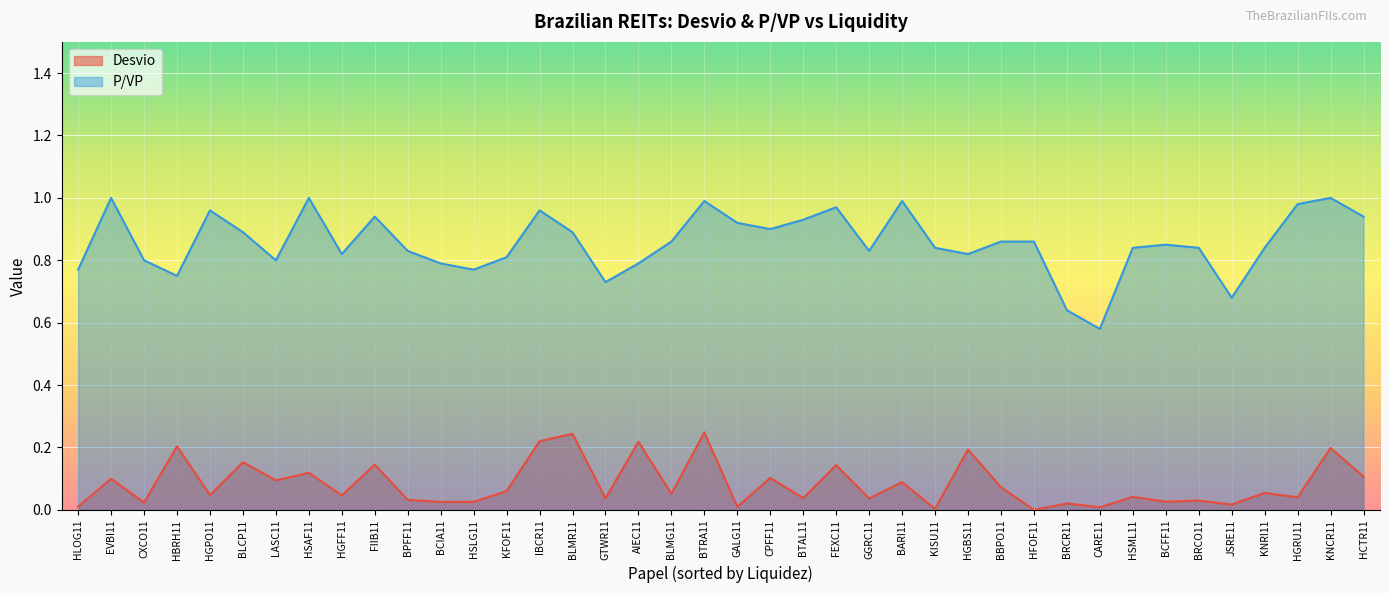

Rank the series by their average value, from highest to lowest.

P/VP, Desvio